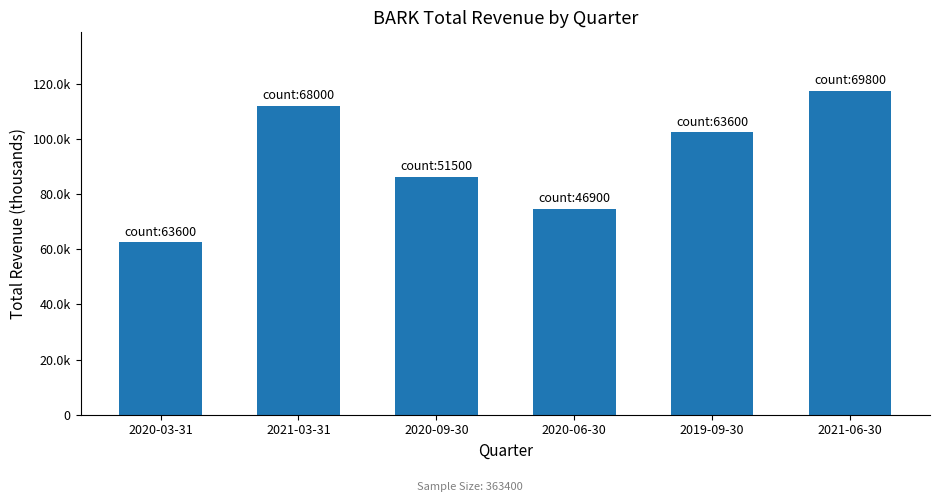

Are the bars horizontal?

No